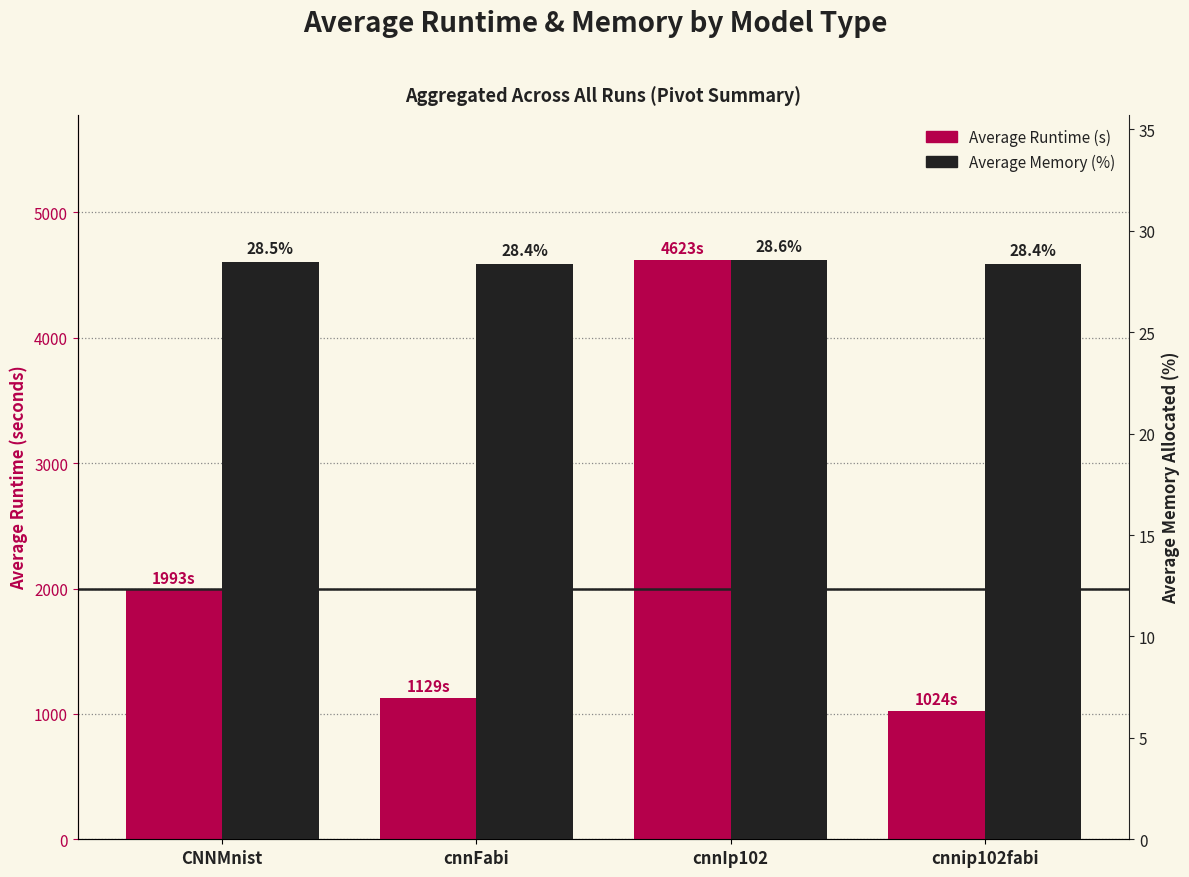

What is the total value across all series at cnnFabi?

1157.0